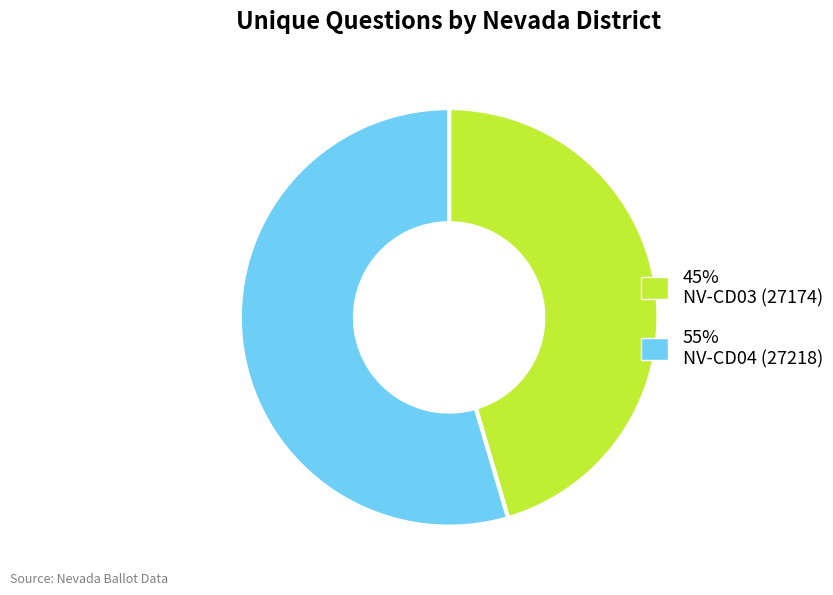

Is there any slice that represents more than half of the pie?

Yes